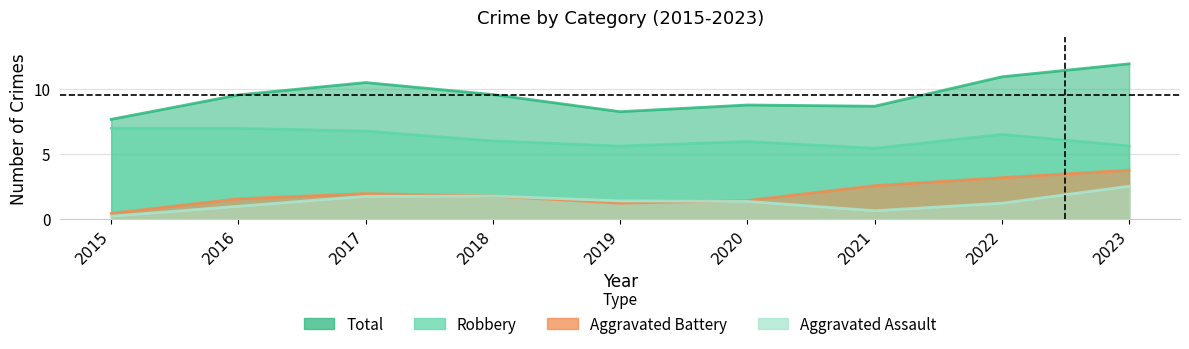

What are all the series names shown in the legend?

Aggravated Assault, Aggravated Battery, Robbery, Total